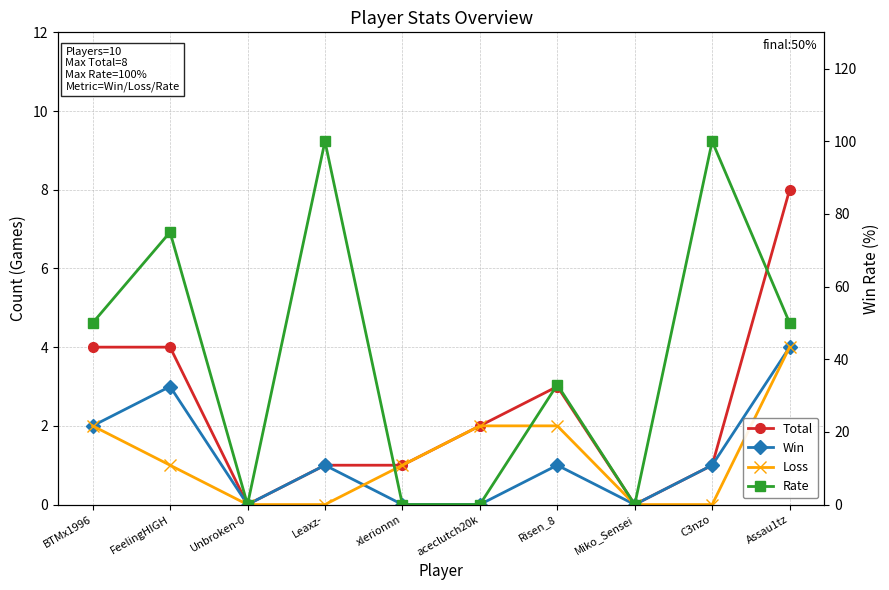

What is the average value of the Rate series?

41